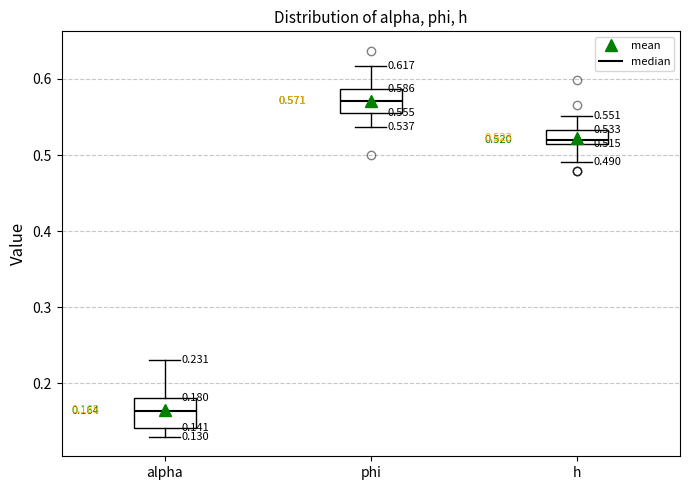

Which box has the lowest median line?

alpha